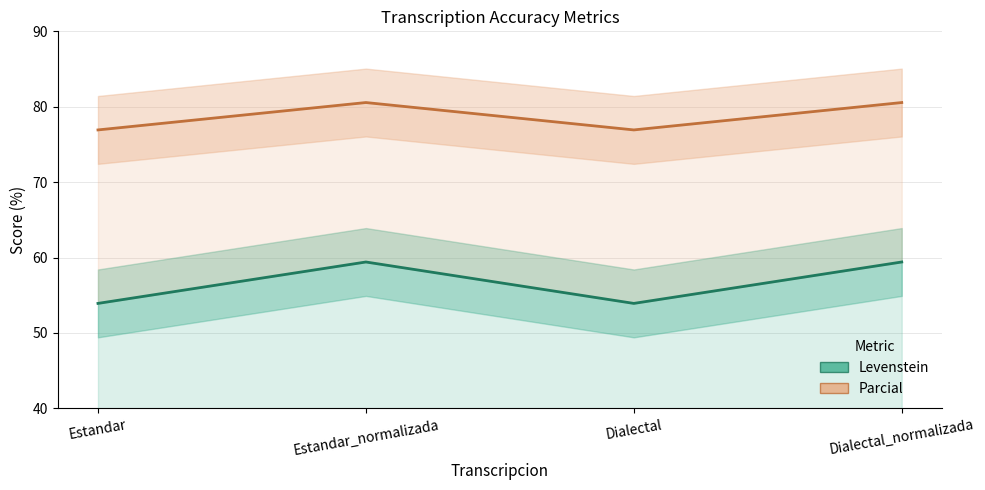

Which series has the largest range (max minus min)?

Levenstein